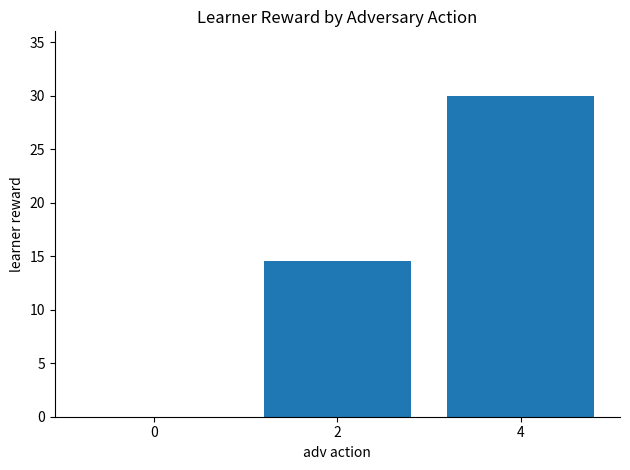

Reading left to right, transcribe all the data shown in this chart.

0.0	14.5	30.0